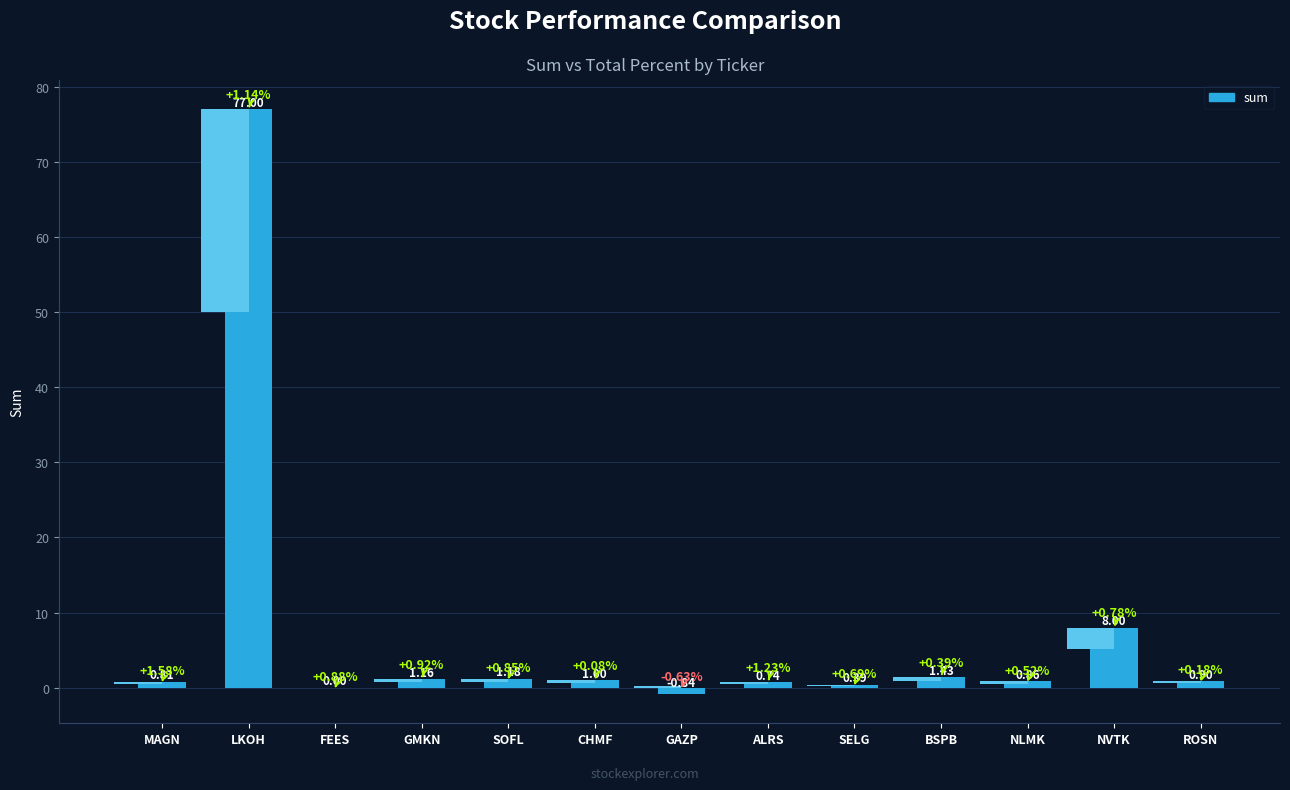

Rank the categories by value from lowest to highest.

GAZP, FEES, SELG, ALRS, MAGN, NLMK, ROSN, CHMF, GMKN, SOFL, BSPB, NVTK, LKOH